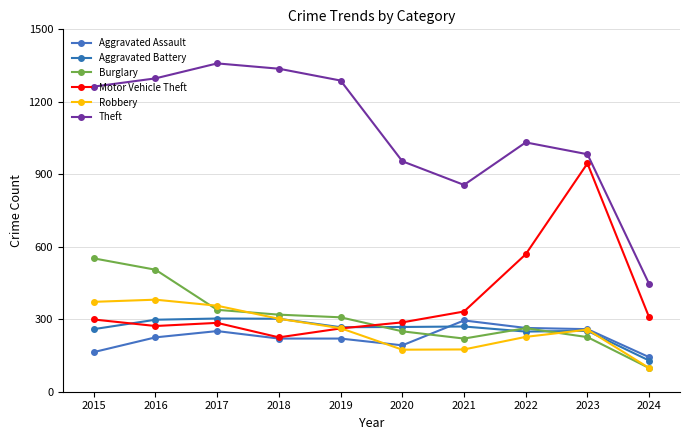

What is the spread (max minus min) of values at 2017?

1108